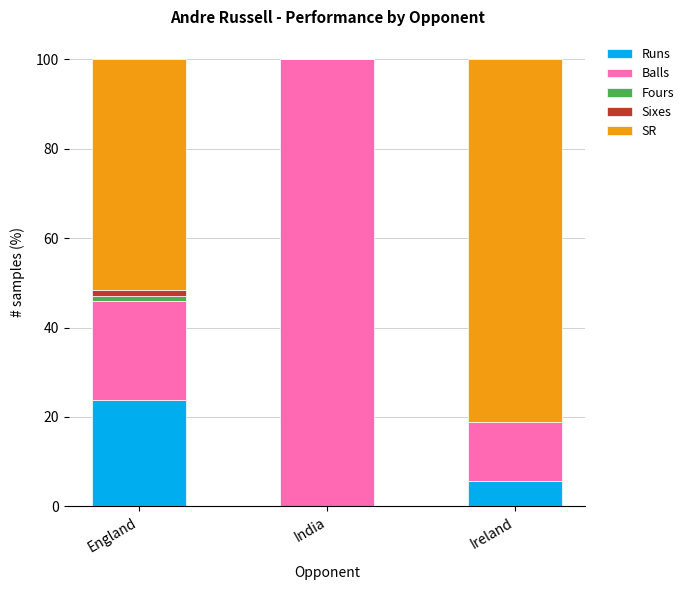

How many categories are shown in the chart?

3